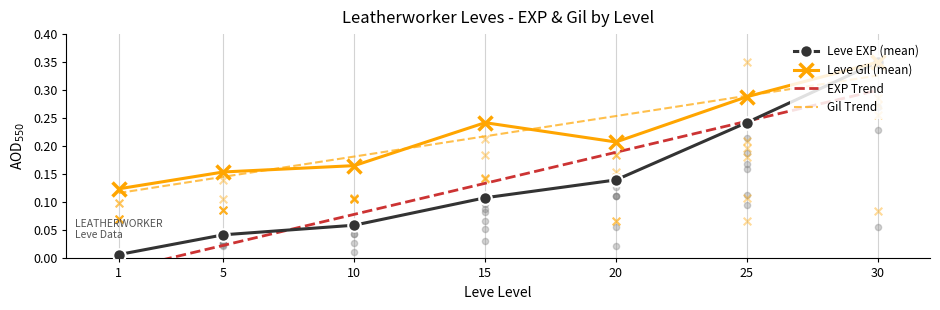

Is the value of Leve Gil (mean) at 25 greater than the value of Leve EXP (mean) at 1?

Yes